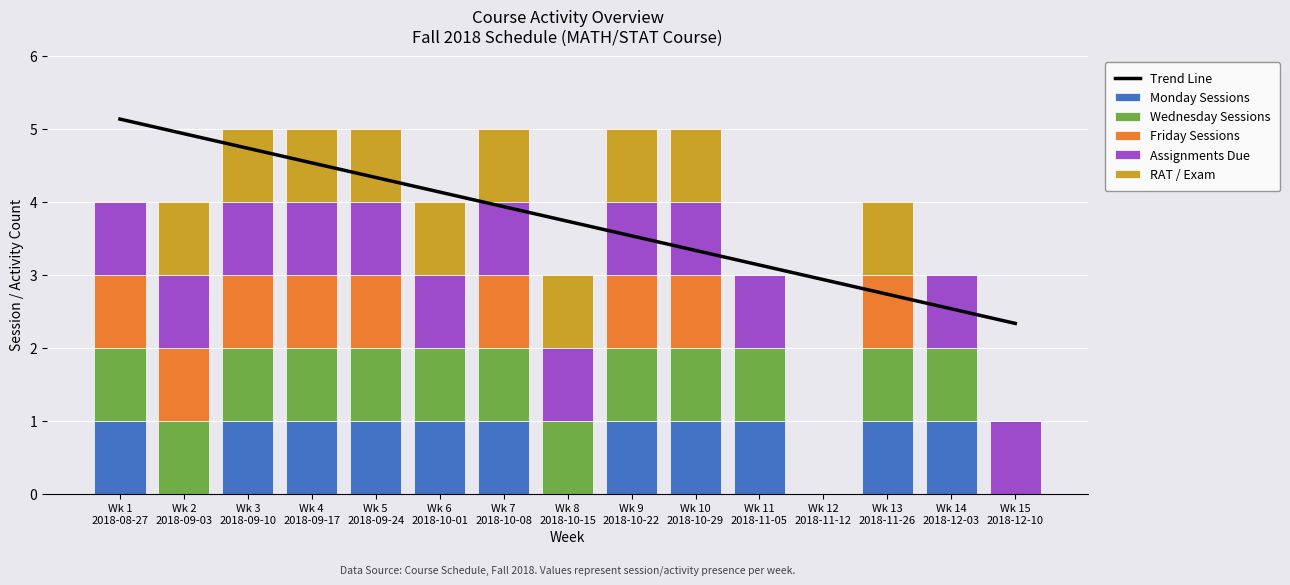

What is the sum of the Trend Line values at Wk 8
2018-10-15 and Wk 1
2018-08-27?

8.9